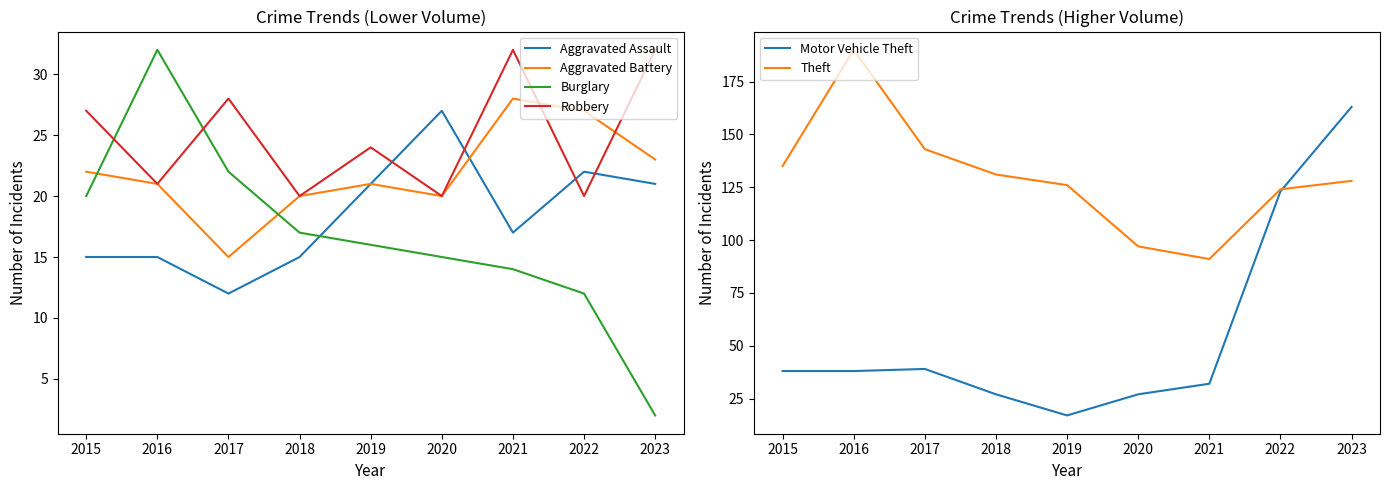

How many interior local peaks does the Robbery series have?

3